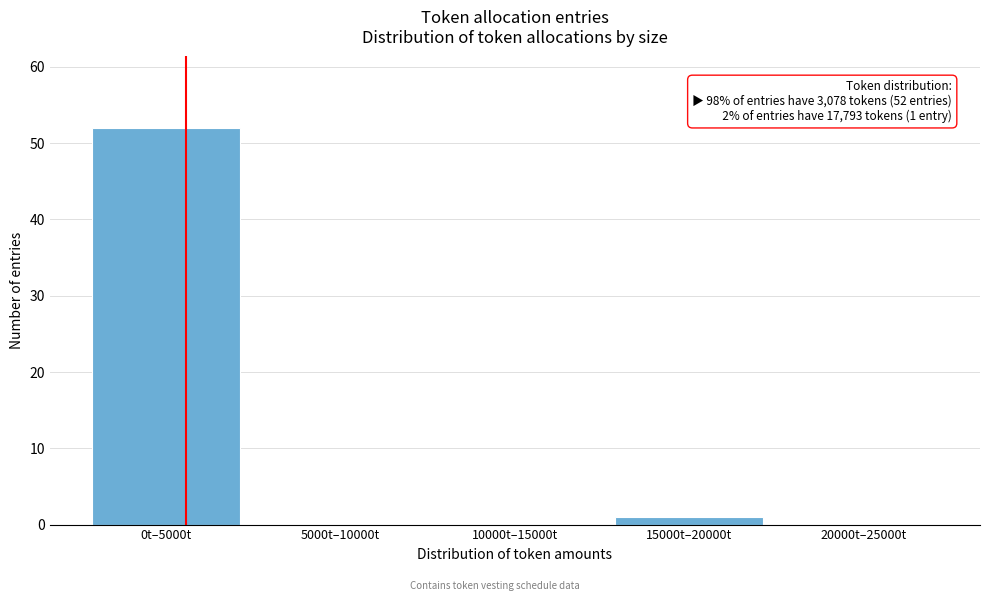

Reading right to left, extract all data points from this chart.

20000t–25000t=0	15000t–20000t=1	10000t–15000t=0	5000t–10000t=0	0t–5000t=52